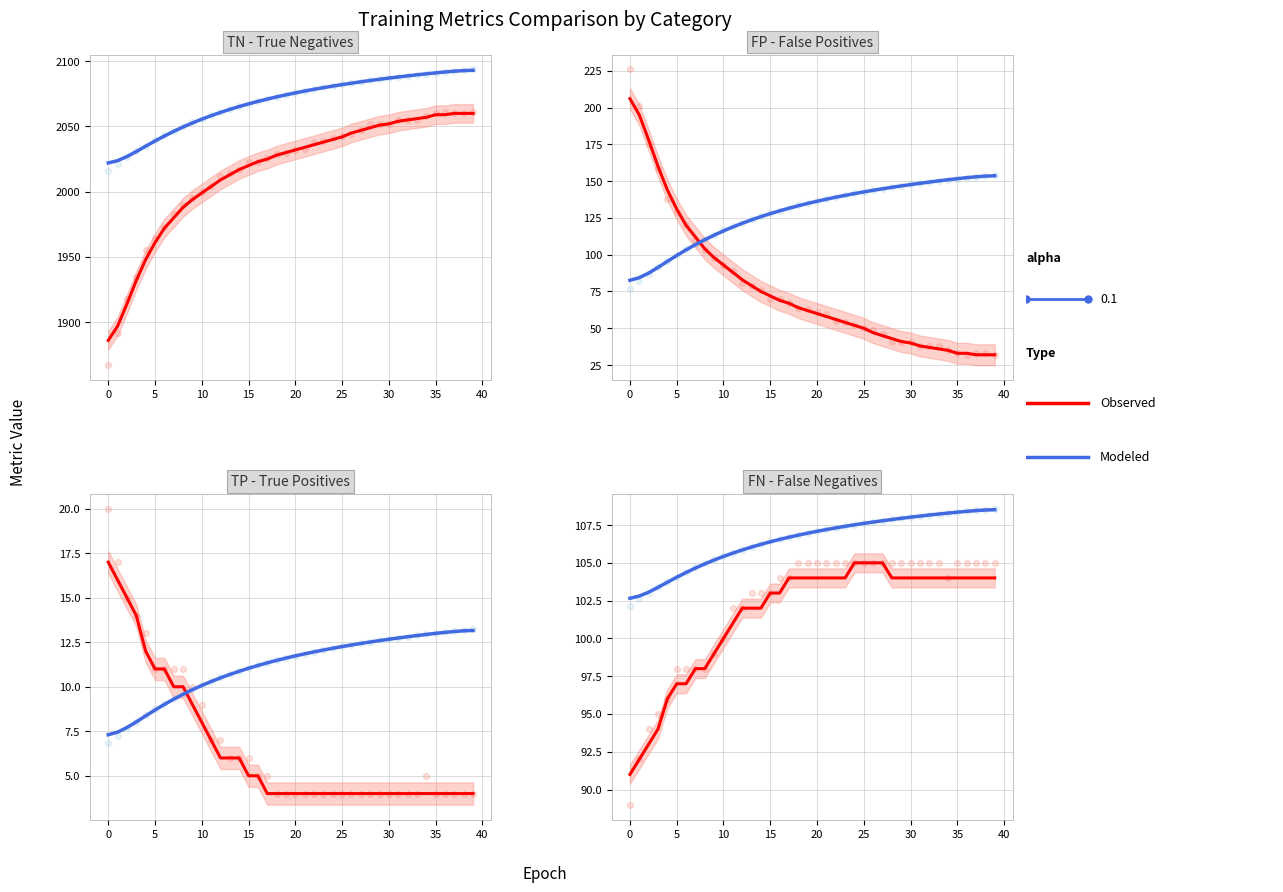

Which series has the widest spread of Y values?

Observed